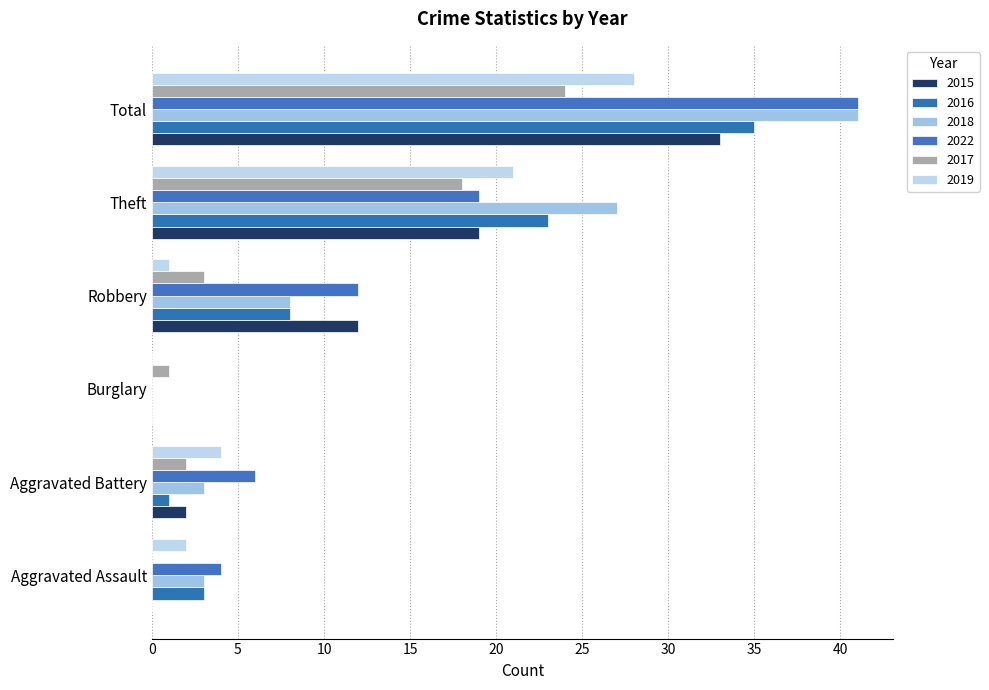

Count the number of data series in this chart.

6